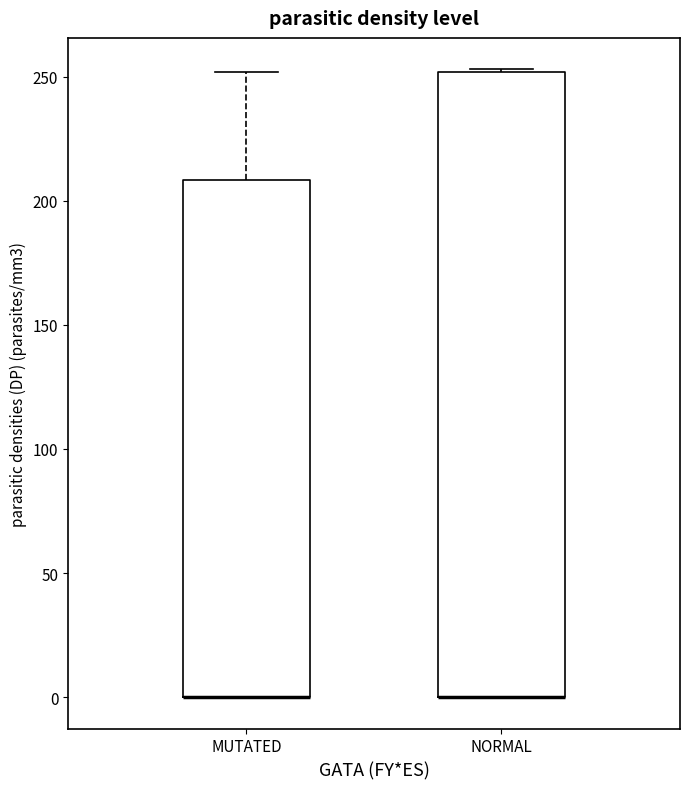

Comparing the boxes themselves (not the whiskers), which one is the tallest?

NORMAL